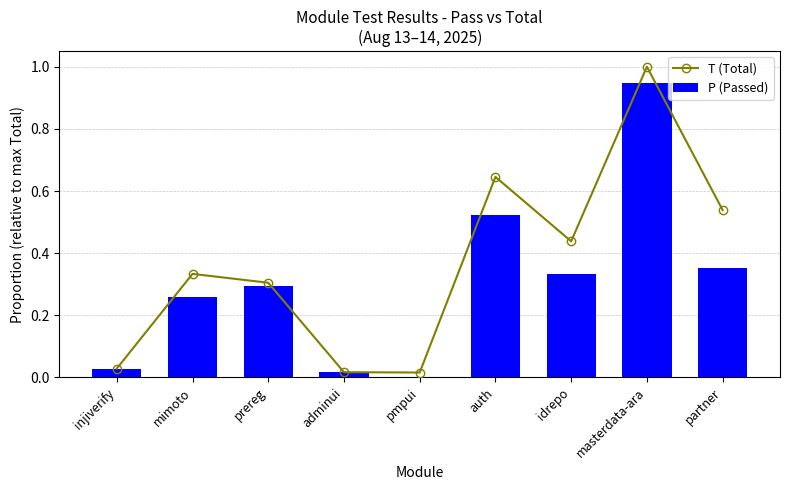

Reading left to right, what are all the values shown in this chart?

T (Total): 0.0	0.3	0.3	0.0	0.0	0.6	0.4	1.0	0.5
P (Passed): 0.0	0.3	0.3	0.0	0.0	0.5	0.3	0.9	0.4